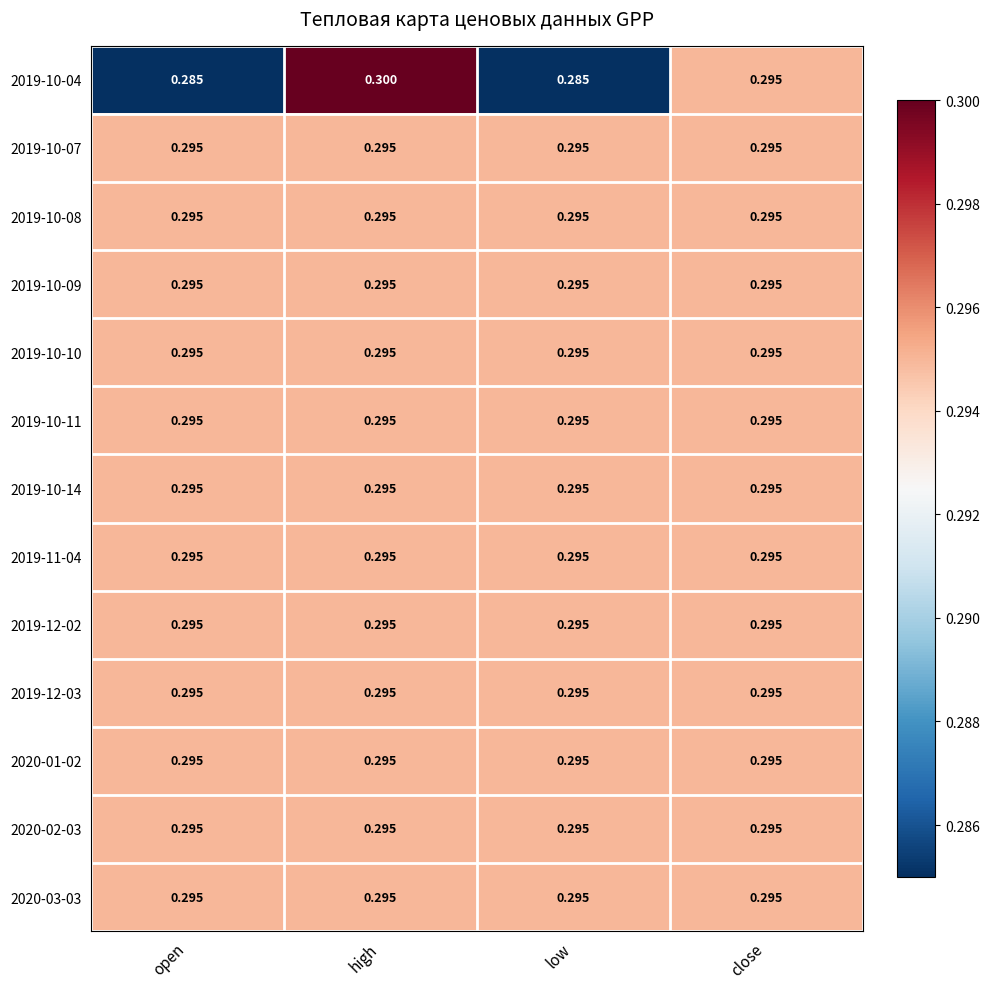

Which label corresponds to the largest value in the chart?

high